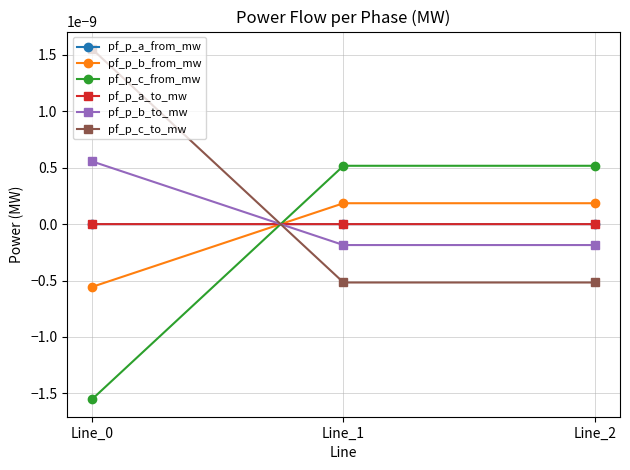

Which category has the highest value in the pf_p_c_from_mw series?

Line_1